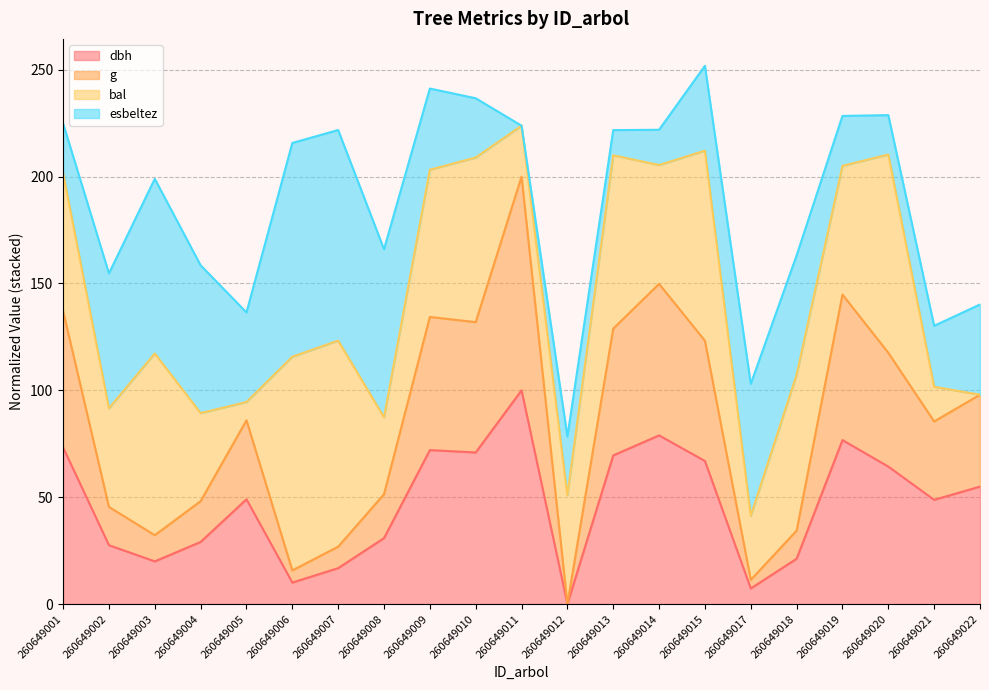

Which label corresponds to the largest value in the chart?

260649011